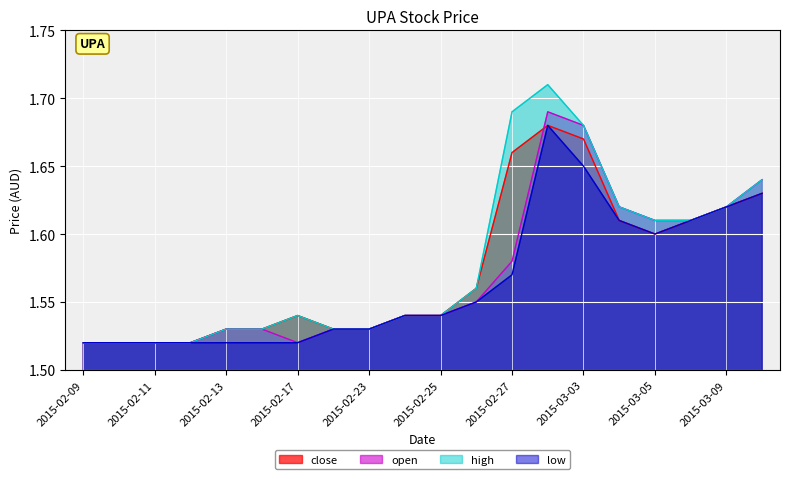

What is the sum of the high values at 2015-03-04 and 2015-02-17?

3.2